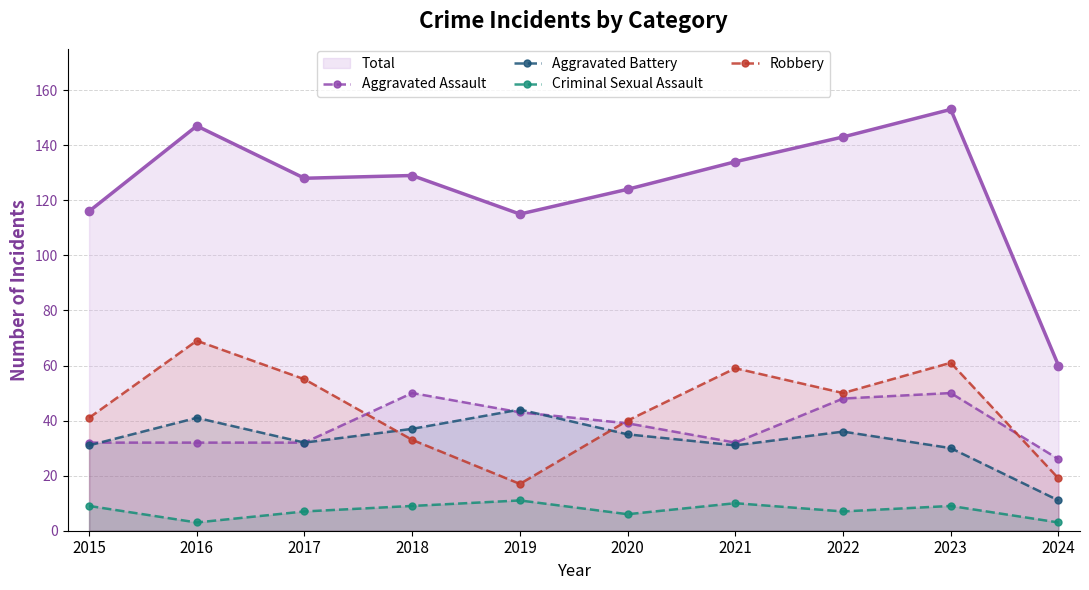

True or false: Total_line and Criminal Sexual Assault cross at least once.

False